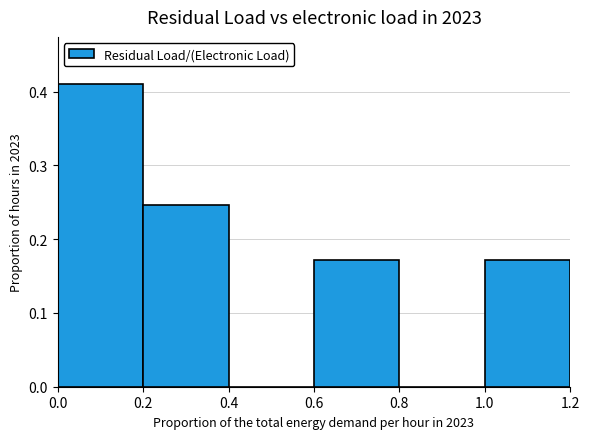

Over which range of the x-axis is the bar tallest?

0.0 to 0.2